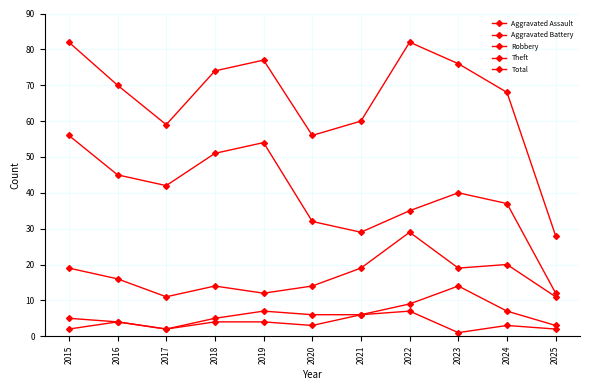

Is the value of Aggravated Assault at 2021 greater than the value of Total at 2016?

No